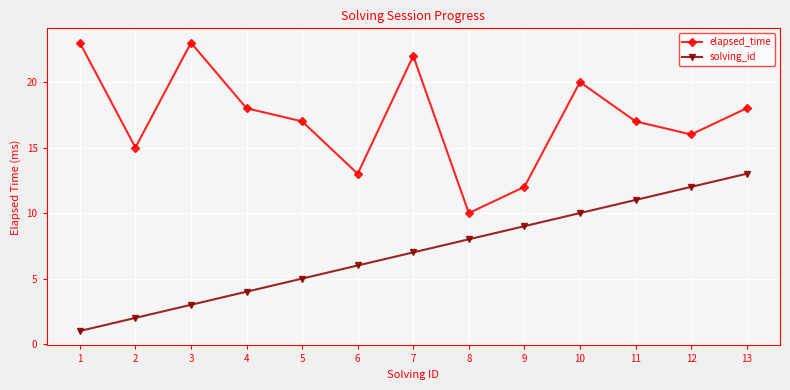

True or false: solving_id and elapsed_time intersect in this chart.

False